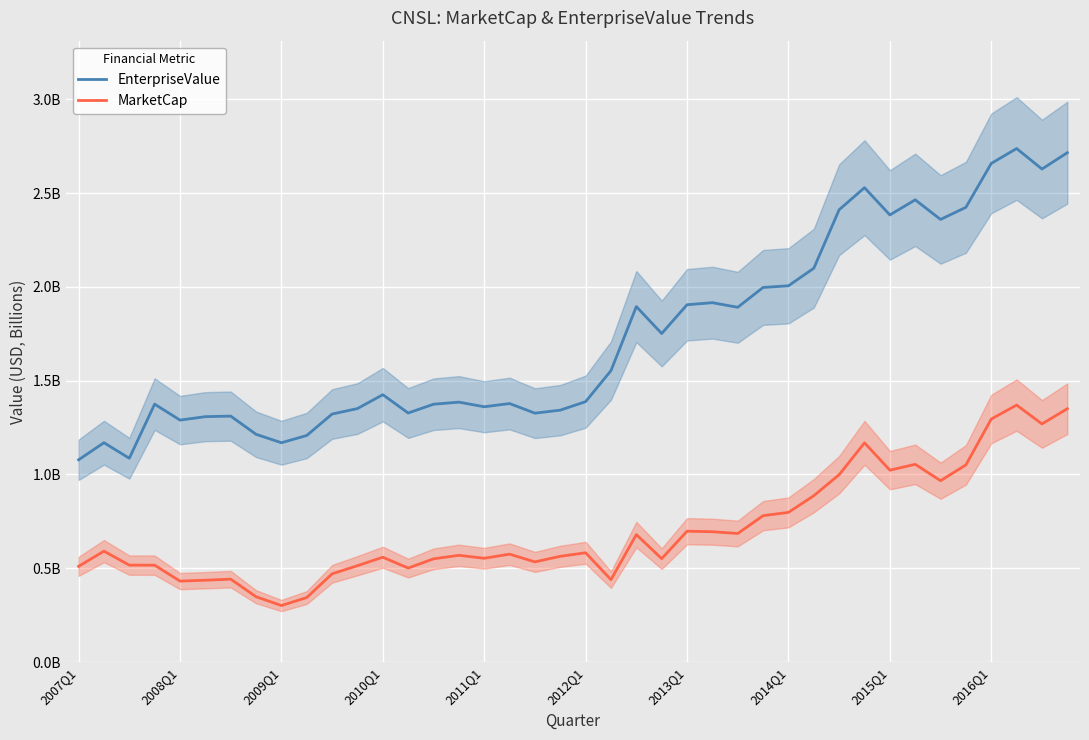

True or false: MarketCap has more than 1 interior local peaks.

True